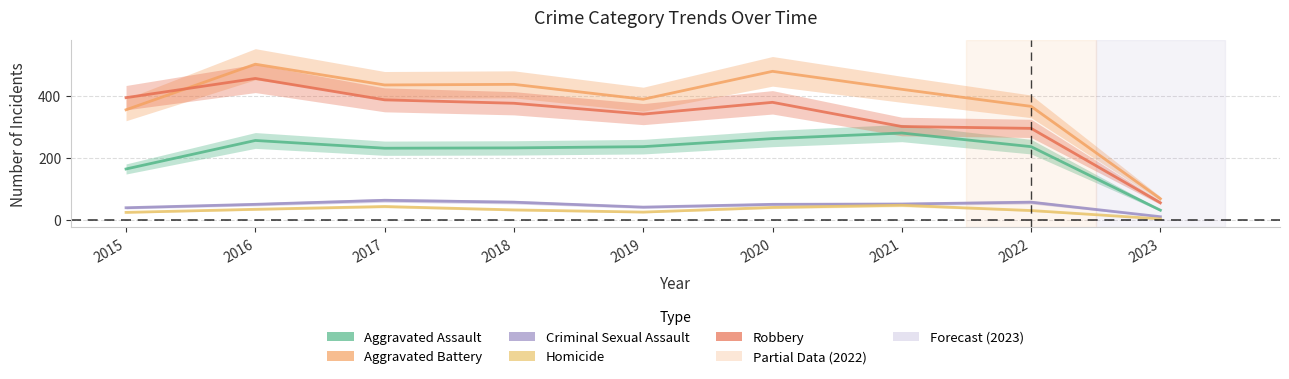

At which label does Robbery first exceed 375?

2015